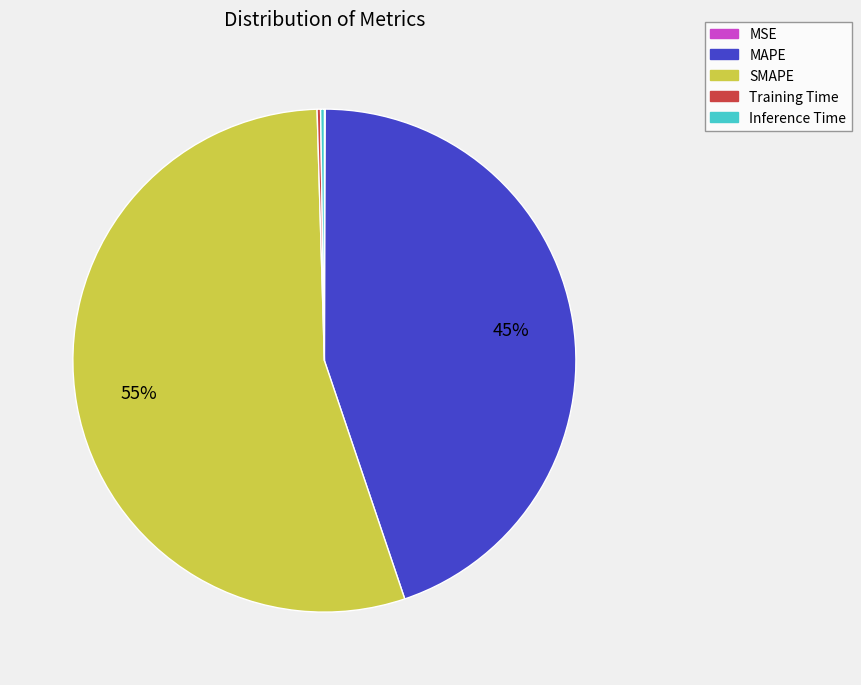

Which has a higher value, SMAPE or MAPE?

SMAPE